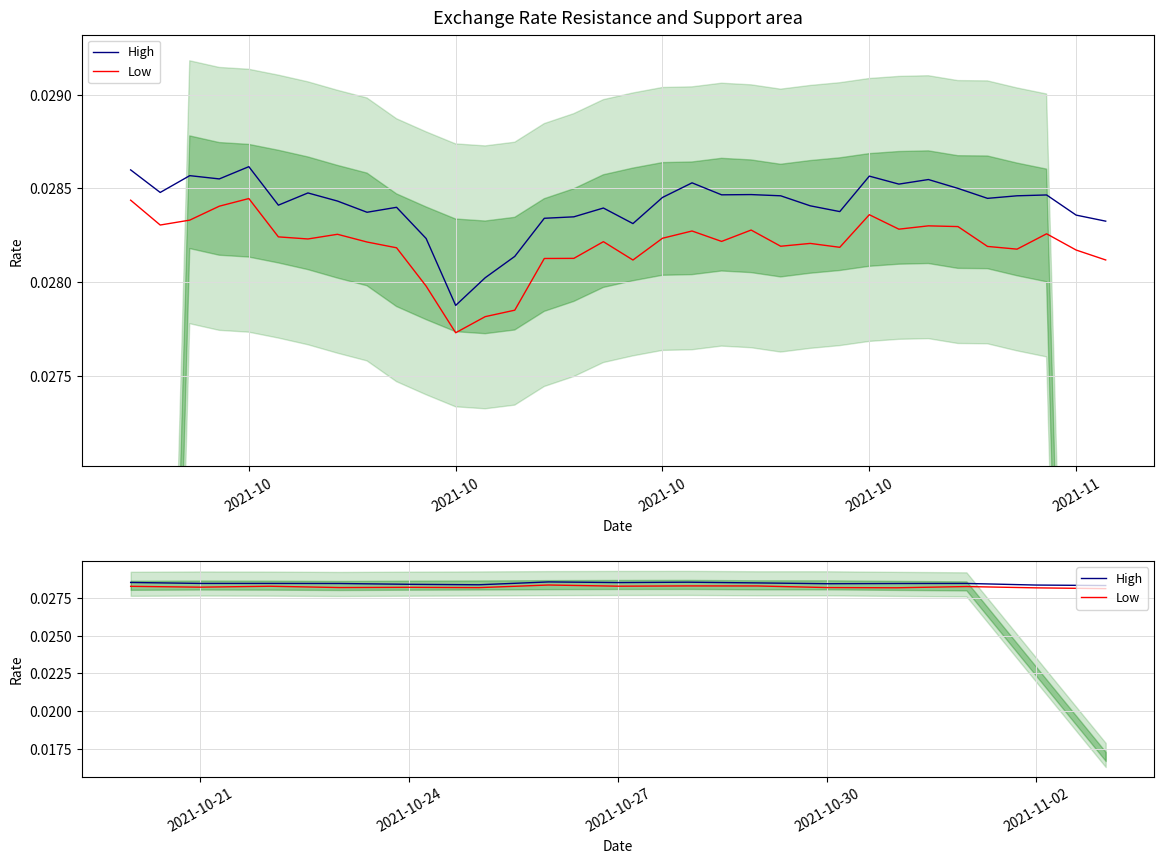

True or false: Low and High intersect in this chart.

False